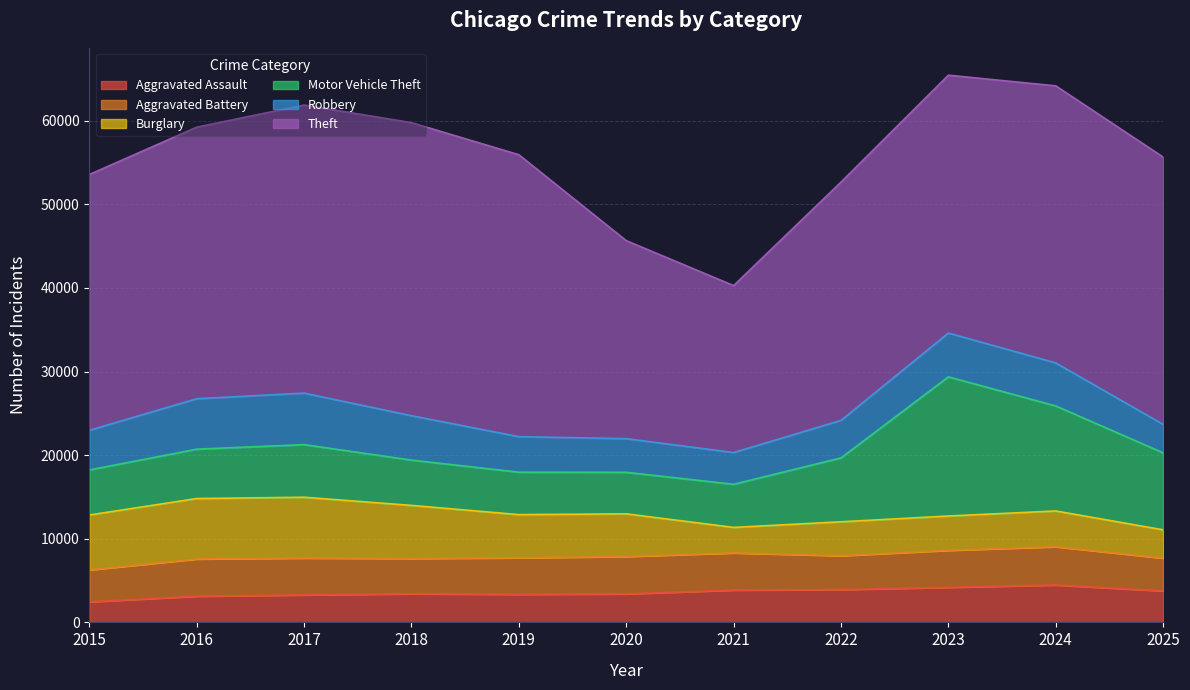

How many lines are shown in the chart?

6